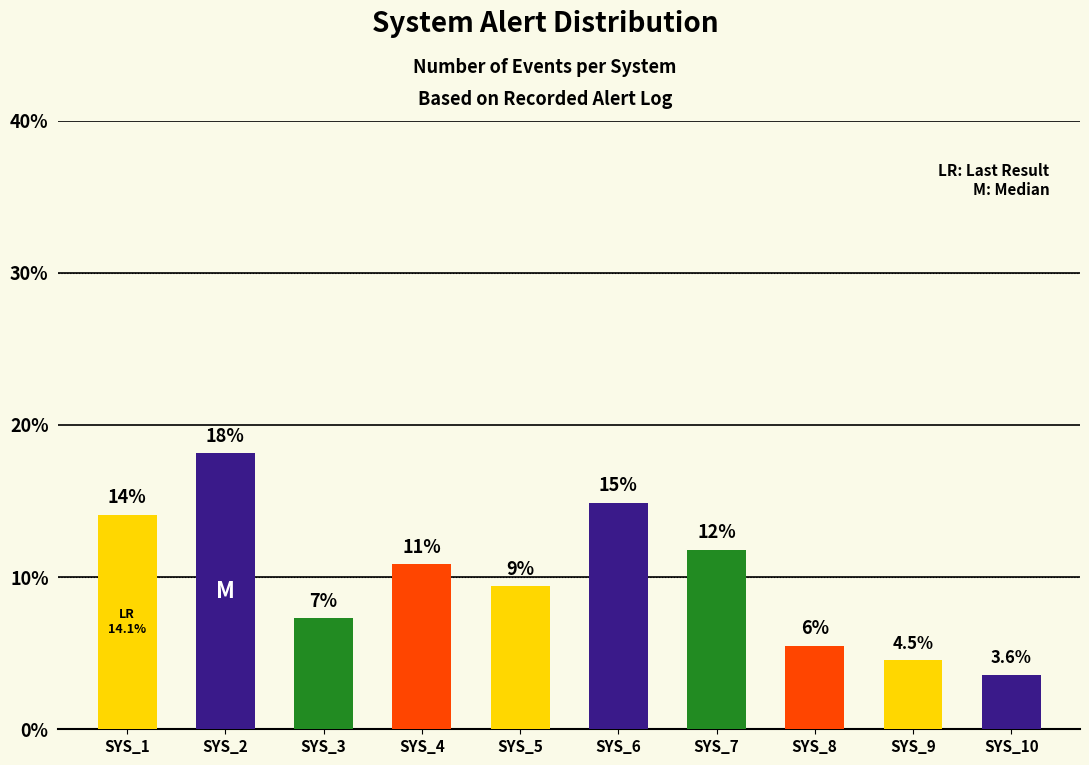

Are the bars horizontal?

No